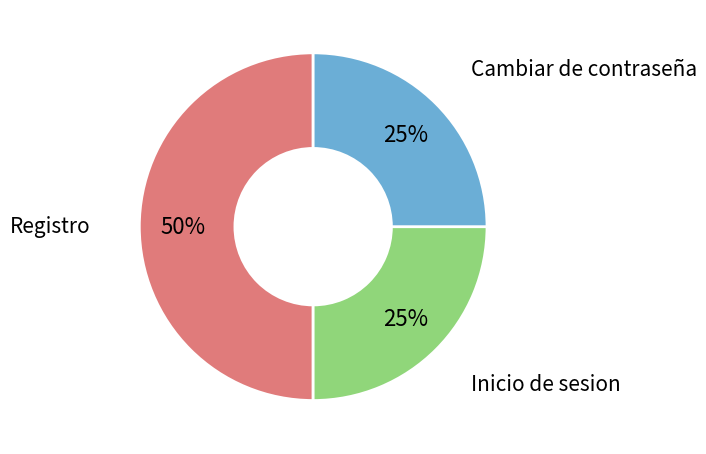

To the nearest percent, what is the average slice percentage?

33%